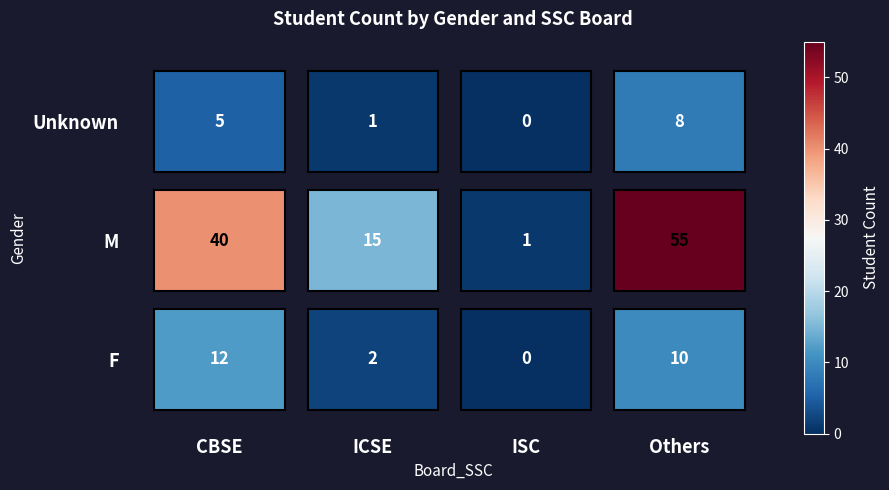

Reading left to right, list all the values displayed in this chart.

F: CBSE=12	ICSE=2	ISC=0	Others=10
M: CBSE=40	ICSE=15	ISC=1	Others=55
Unknown: CBSE=5	ICSE=1	ISC=0	Others=8